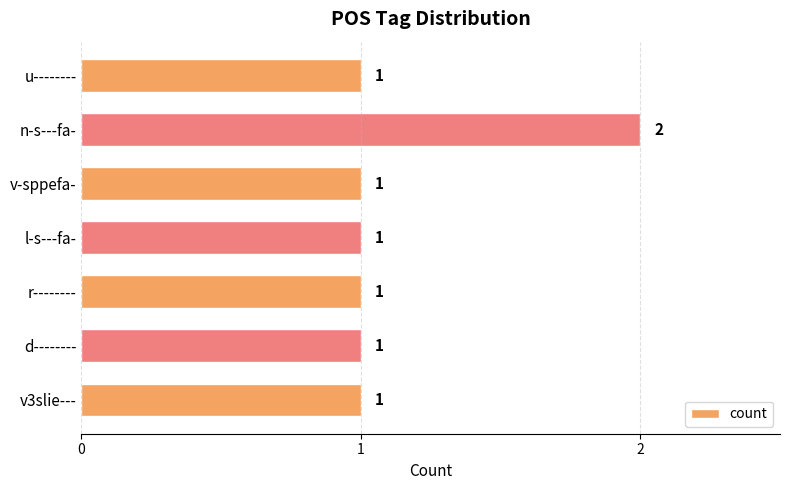

Which category has the highest value across all series?

n-s---fa-